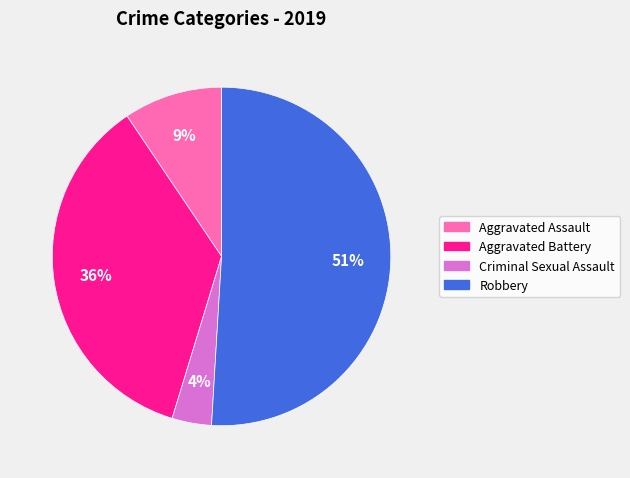

How many slices are in this pie chart?

4